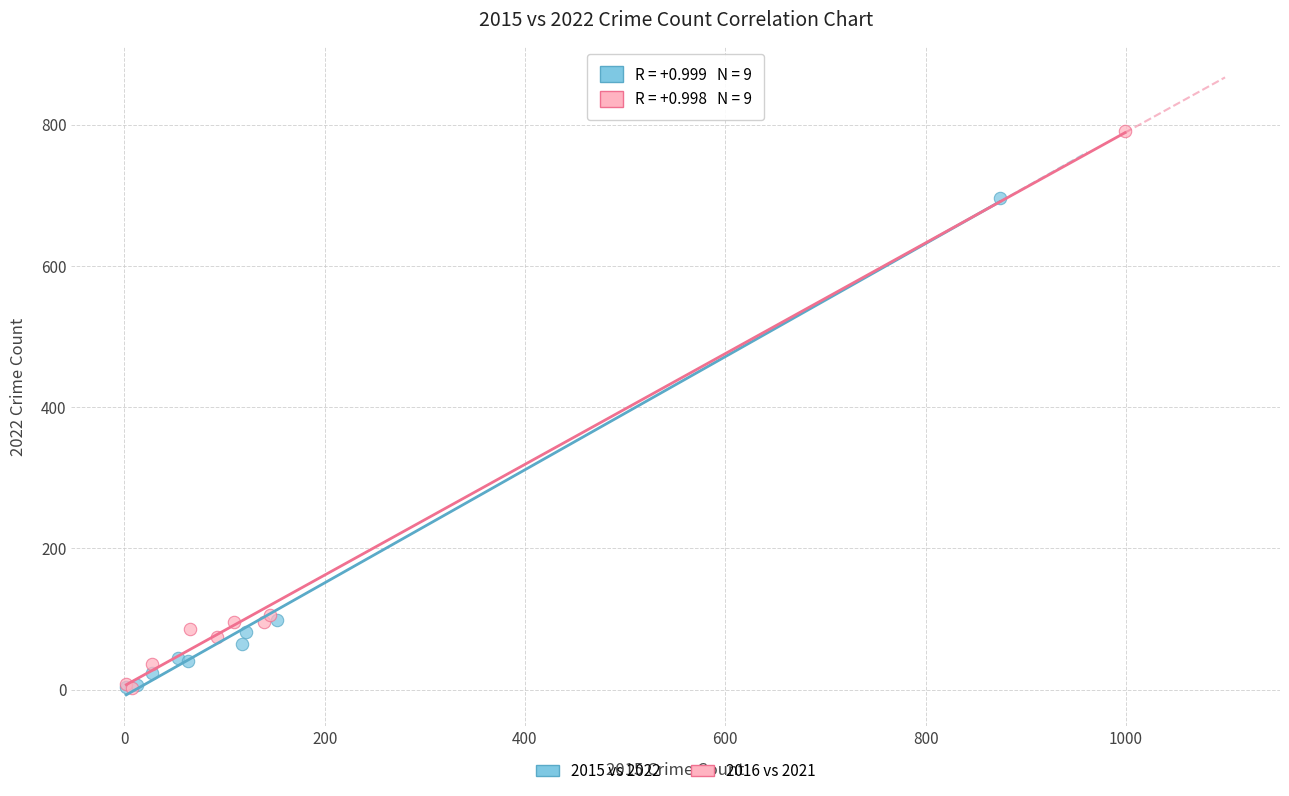

What are all the series names shown in the legend?

2015 vs 2022, 2016 vs 2021